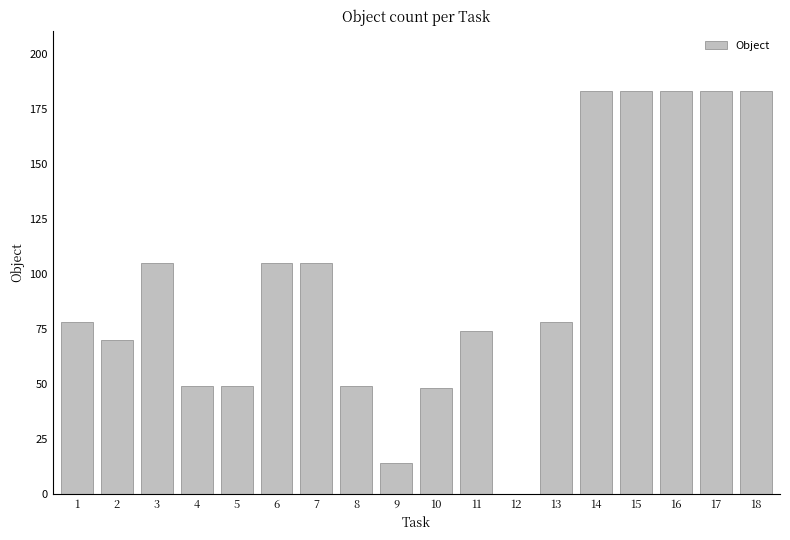

How many distinct data groups are displayed?

1